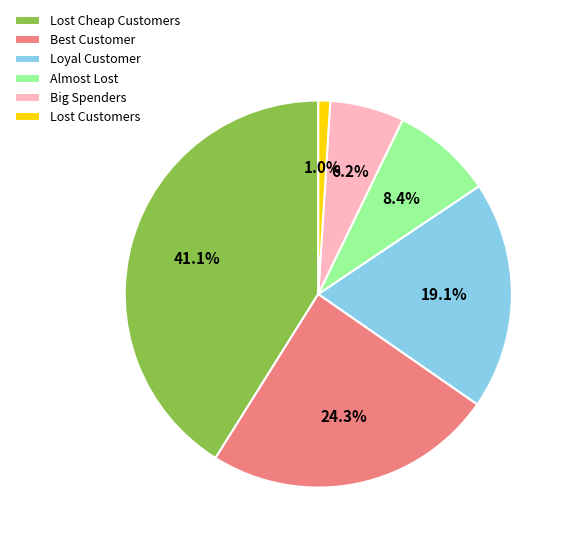

Approximately how many times larger is the value at Lost Cheap Customers compared to Almost Lost?

4.9